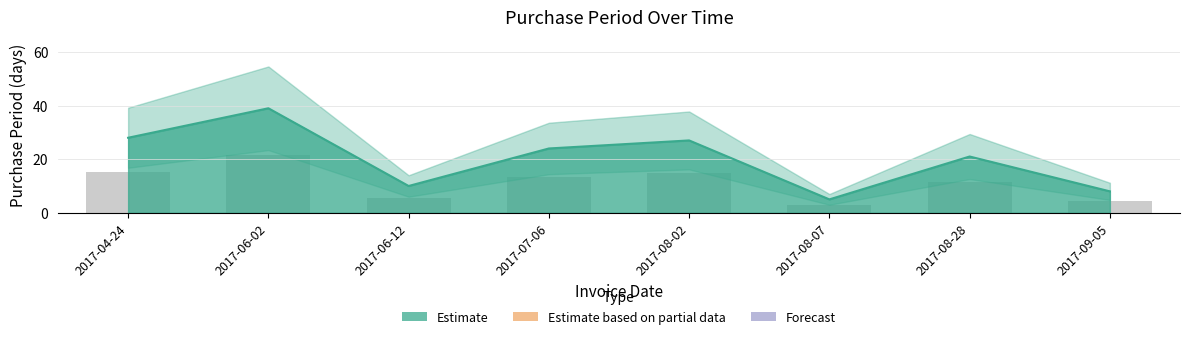

True or false: the data shows 10 at 2017-06-02.

False